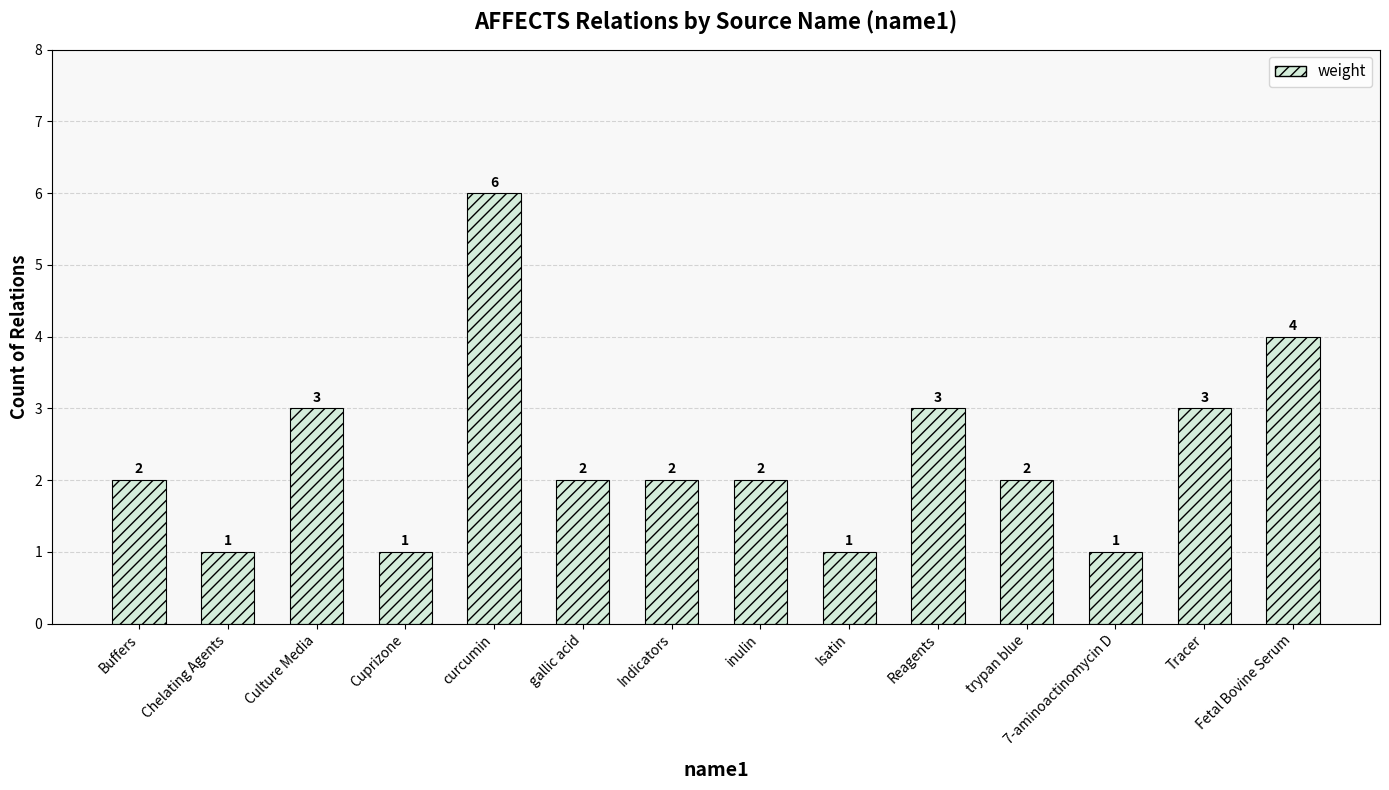

What is the label of the 14th bar from the left?

Fetal Bovine Serum